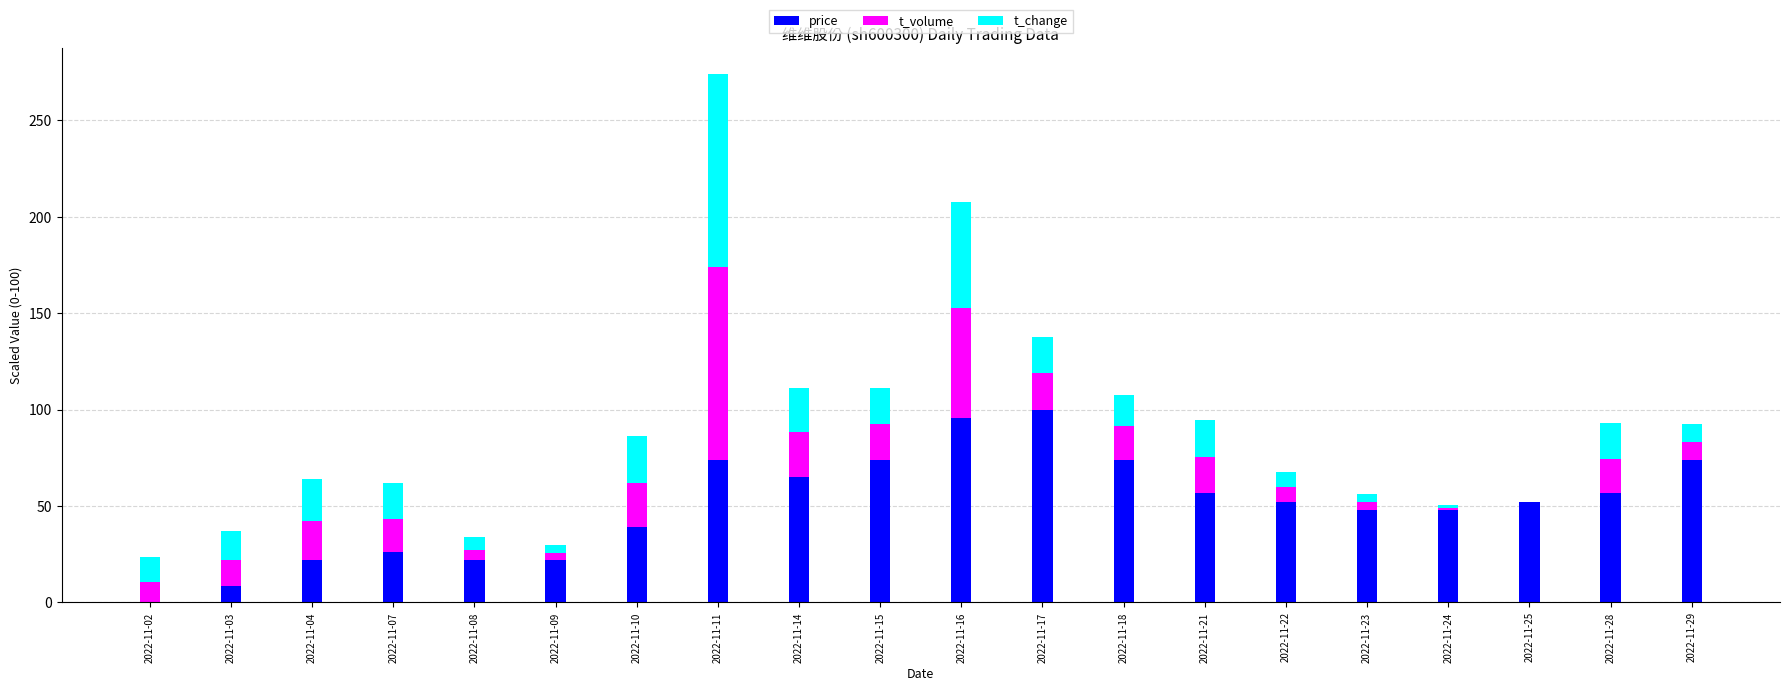

Is it true that price equals 73.9 at 2022-11-11?

True